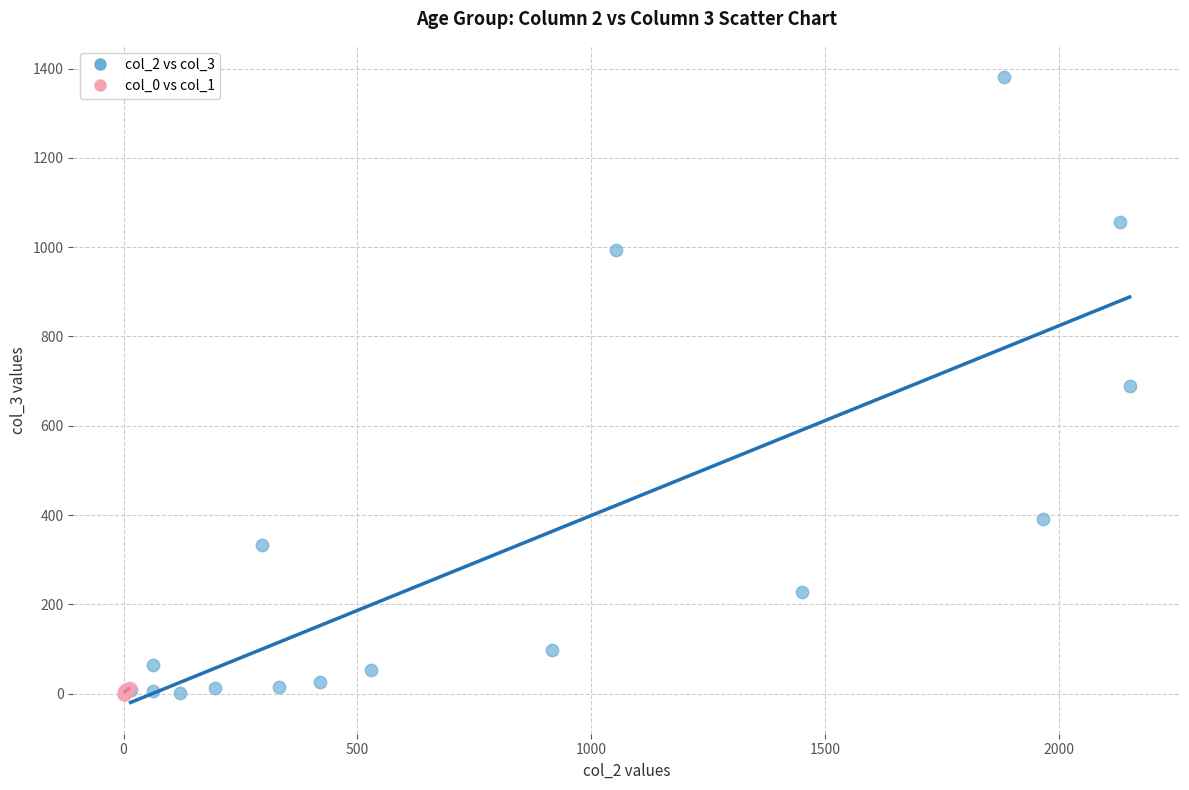

Which series has the widest spread of Y values?

col_2 vs col_3